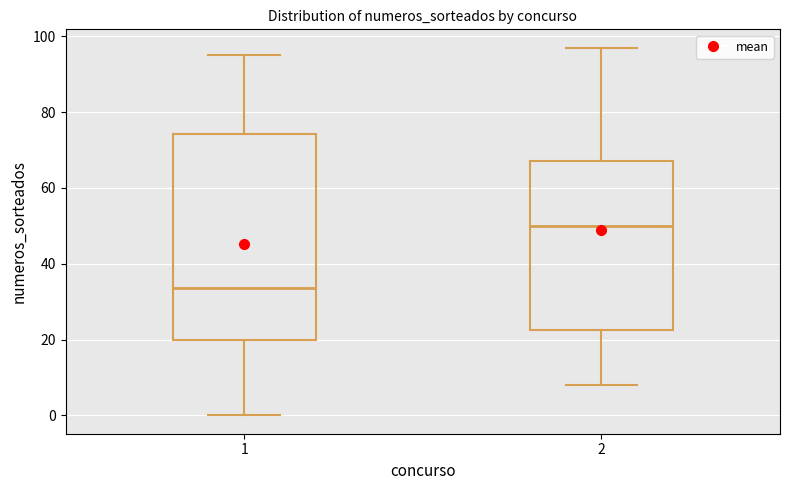

Reading left to right, transcribe this box plot: for each box, give where its median line is, the range the box spans, and where its two whiskers end, as read against the y-axis. The values are not printed on the chart, so give them approximately, as read against the axis.

1: median 34, box 20 to 74, whiskers 0 to 96
2: median 50, box 22 to 68, whiskers 8 to 98